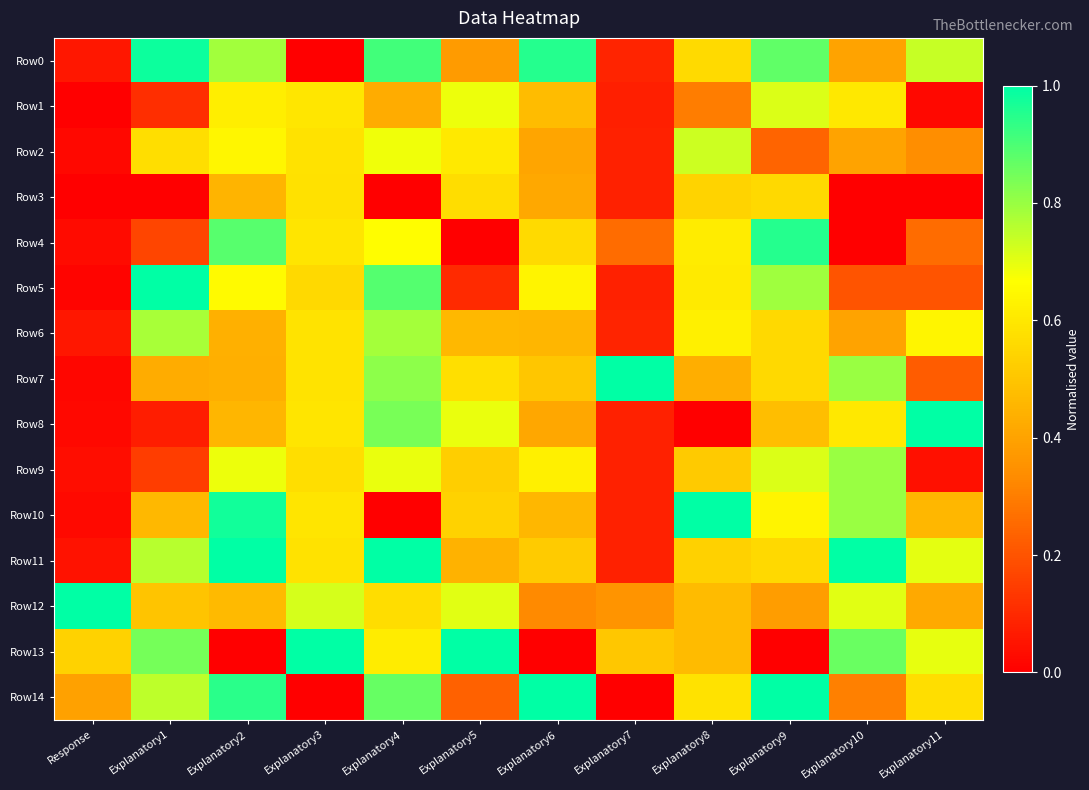

Which series has the largest range (max minus min)?

Row8